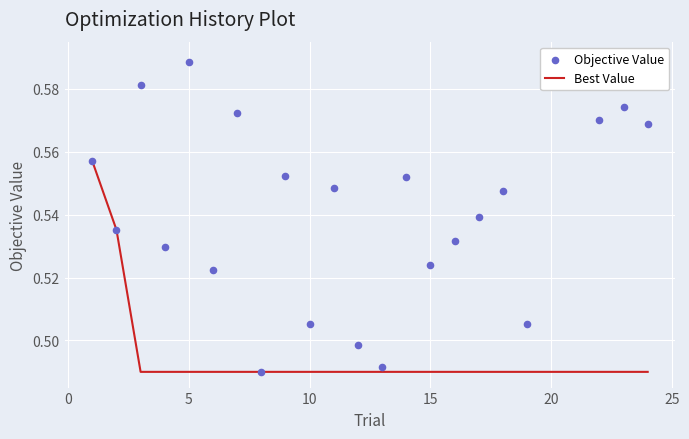

Which series has the widest spread of Y values?

Objective Value